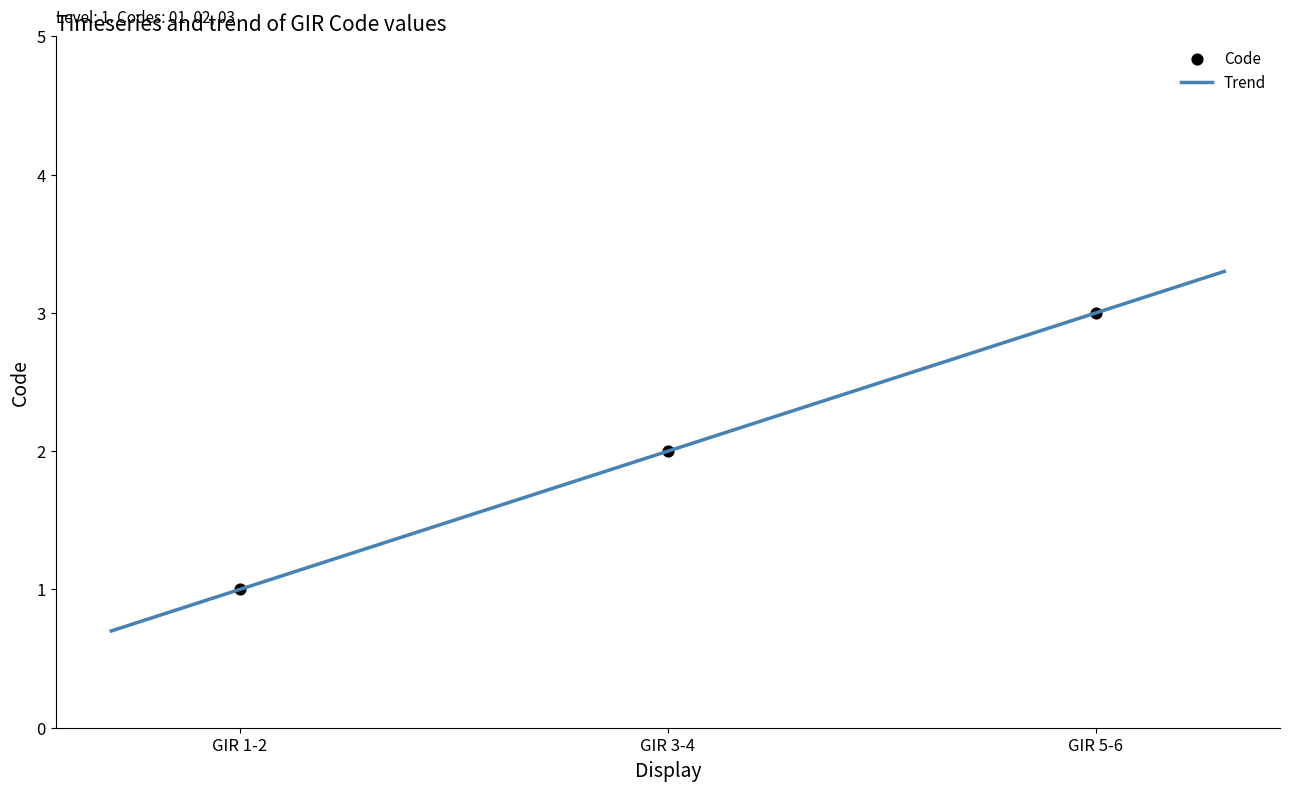

What is the change in value from GIR 3-4 to GIR 5-6?

+1